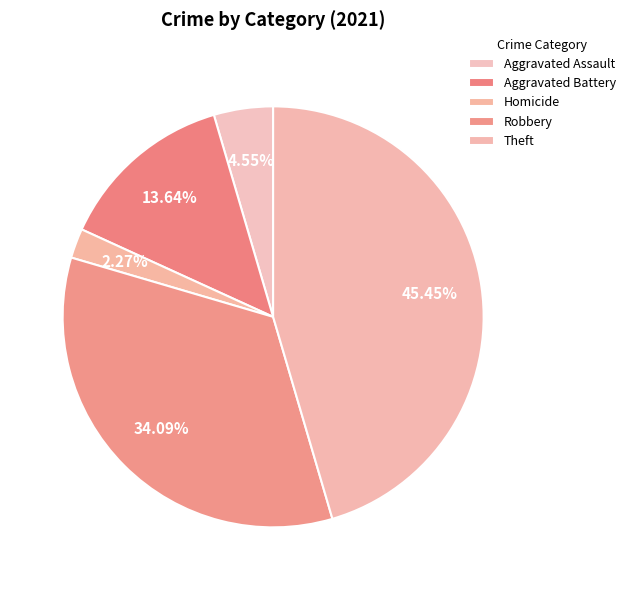

Count the number of slices in the pie.

5